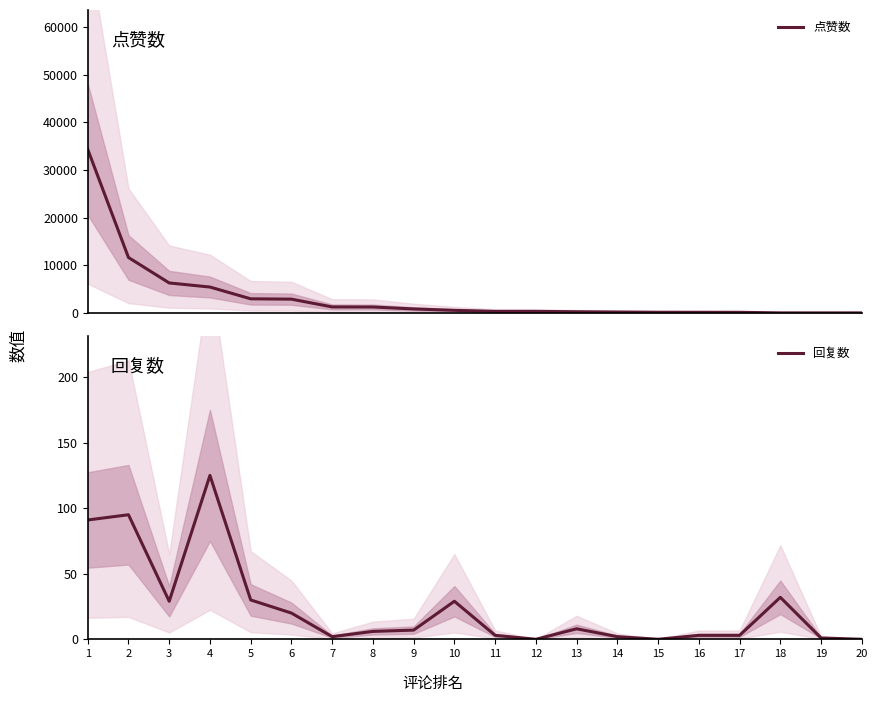

Rank the series at 16 from lowest to highest value.

回复数, 点赞数